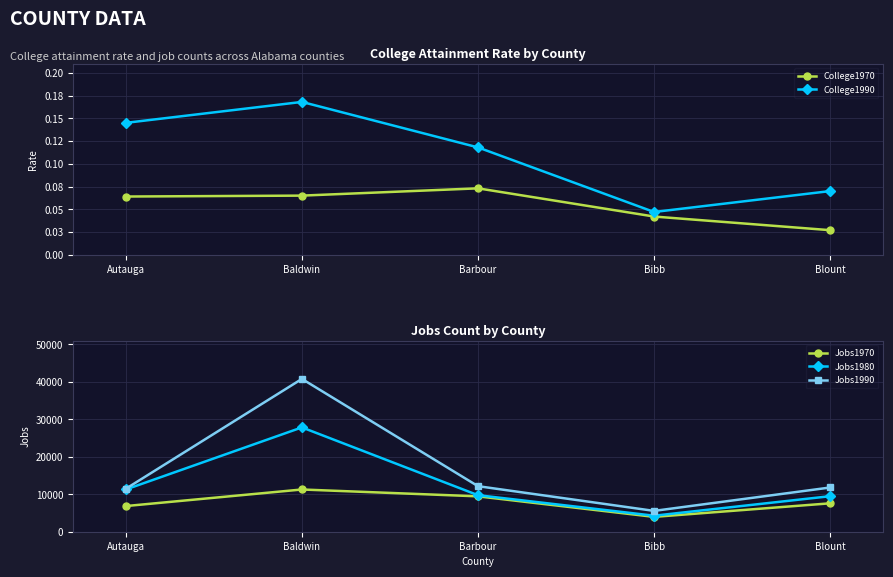

Which series has the largest total across all categories?

Jobs1990